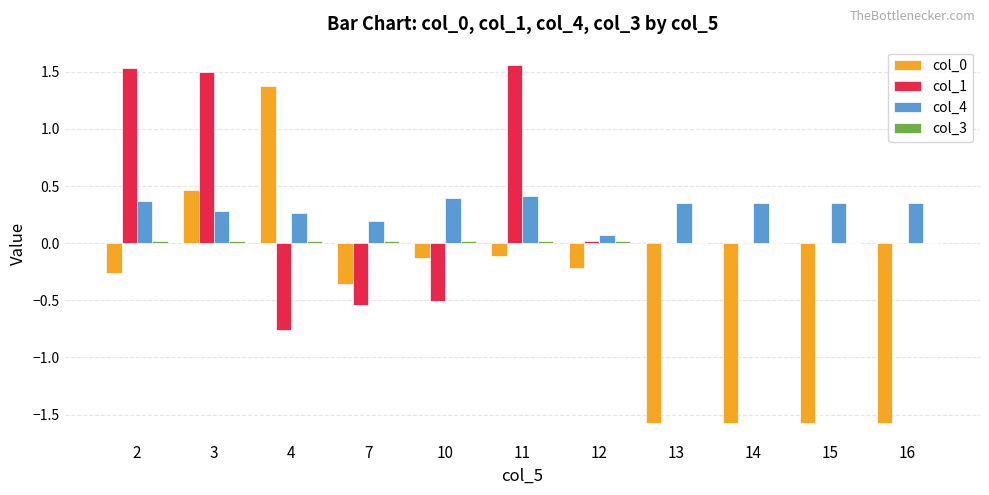

How many groups of bars are there?

11